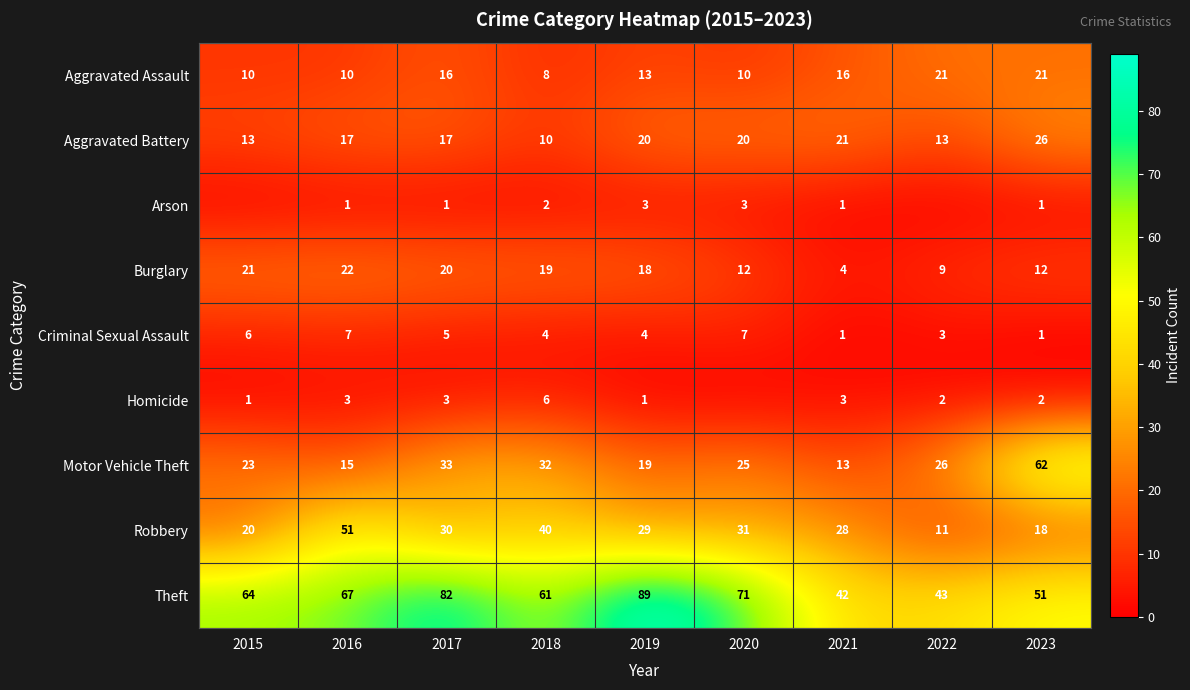

What is the difference between the highest and lowest values at 2020?

71